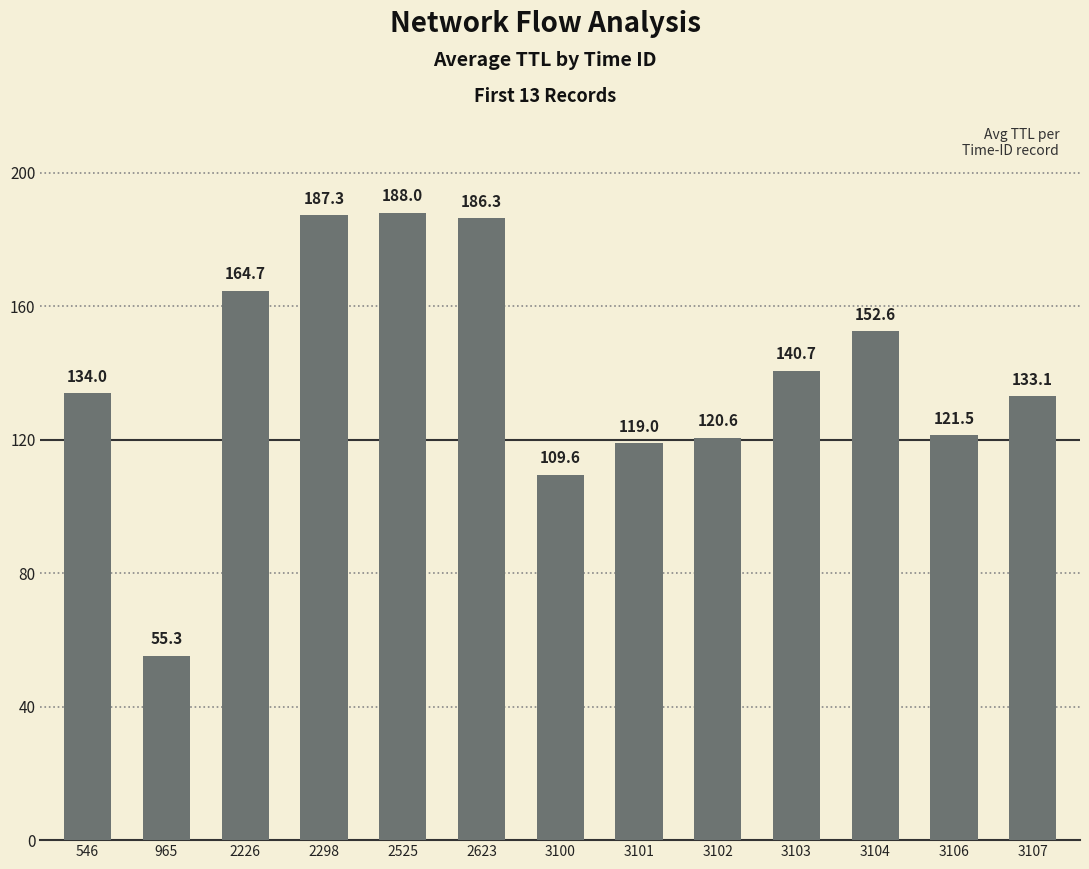

At which category does the chart reach its minimum across all series?

965